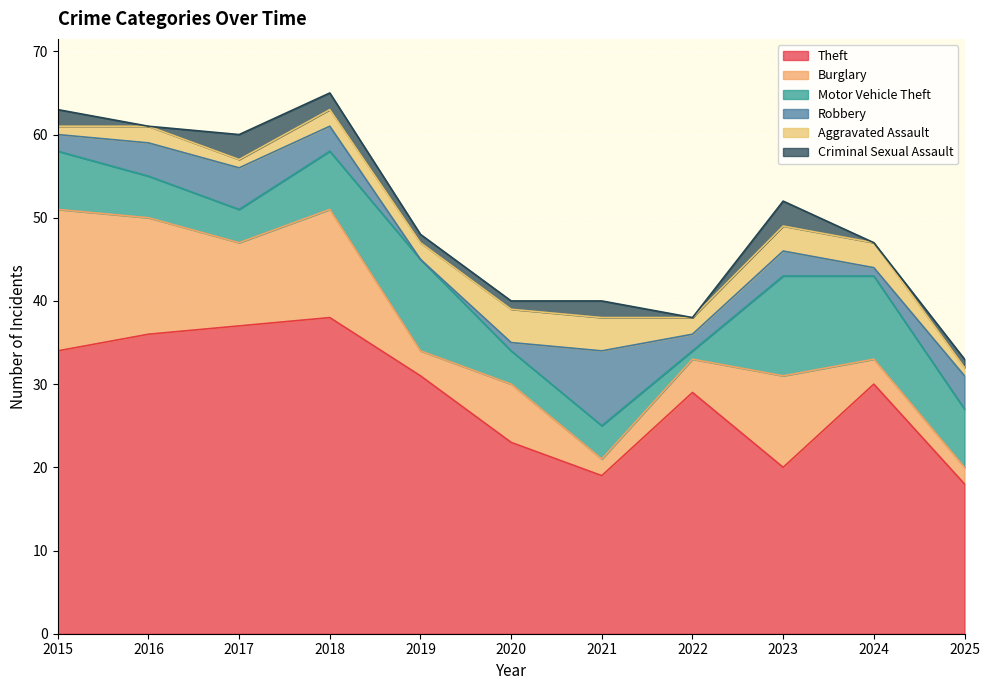

What is the average value of the Motor Vehicle Theft series?

7